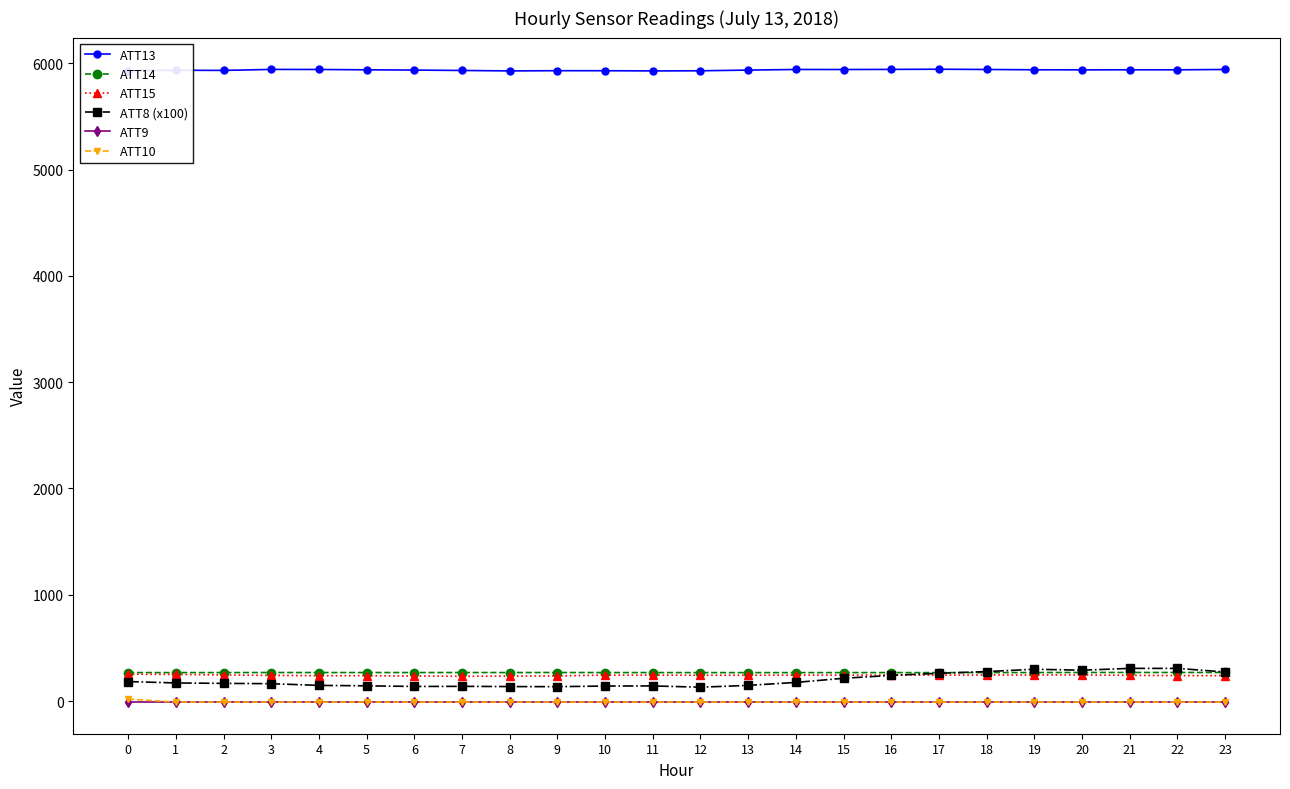

What is the sum of all ATT9 values?

-240.0